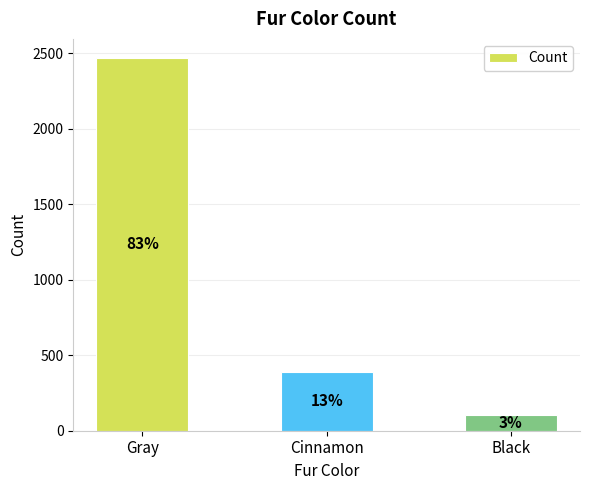

Reading left to right, list all the values displayed in this chart.

2473	392	103